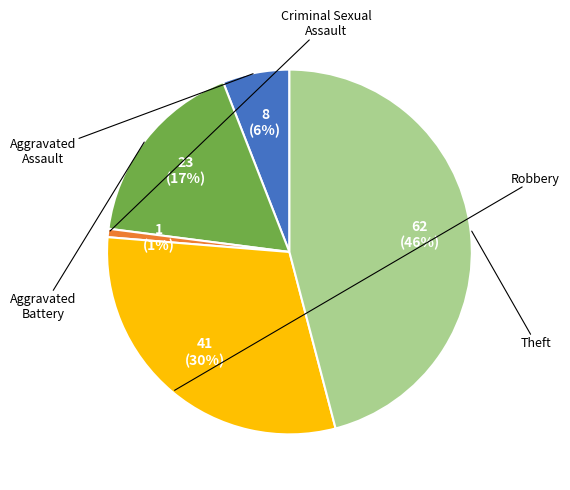

Is there any slice that represents more than half of the pie?

No